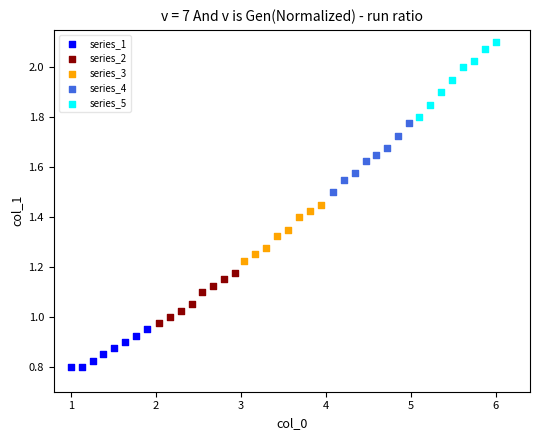

What are all the series names shown in the legend?

series_1, series_2, series_3, series_4, series_5